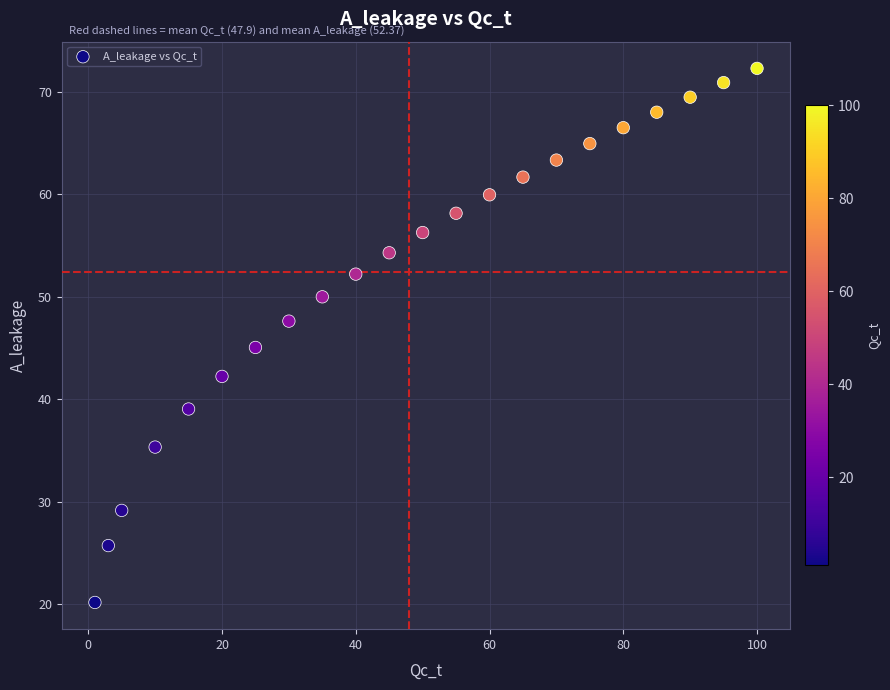

What Y value in the scatter plot is closest to 46?

45.0